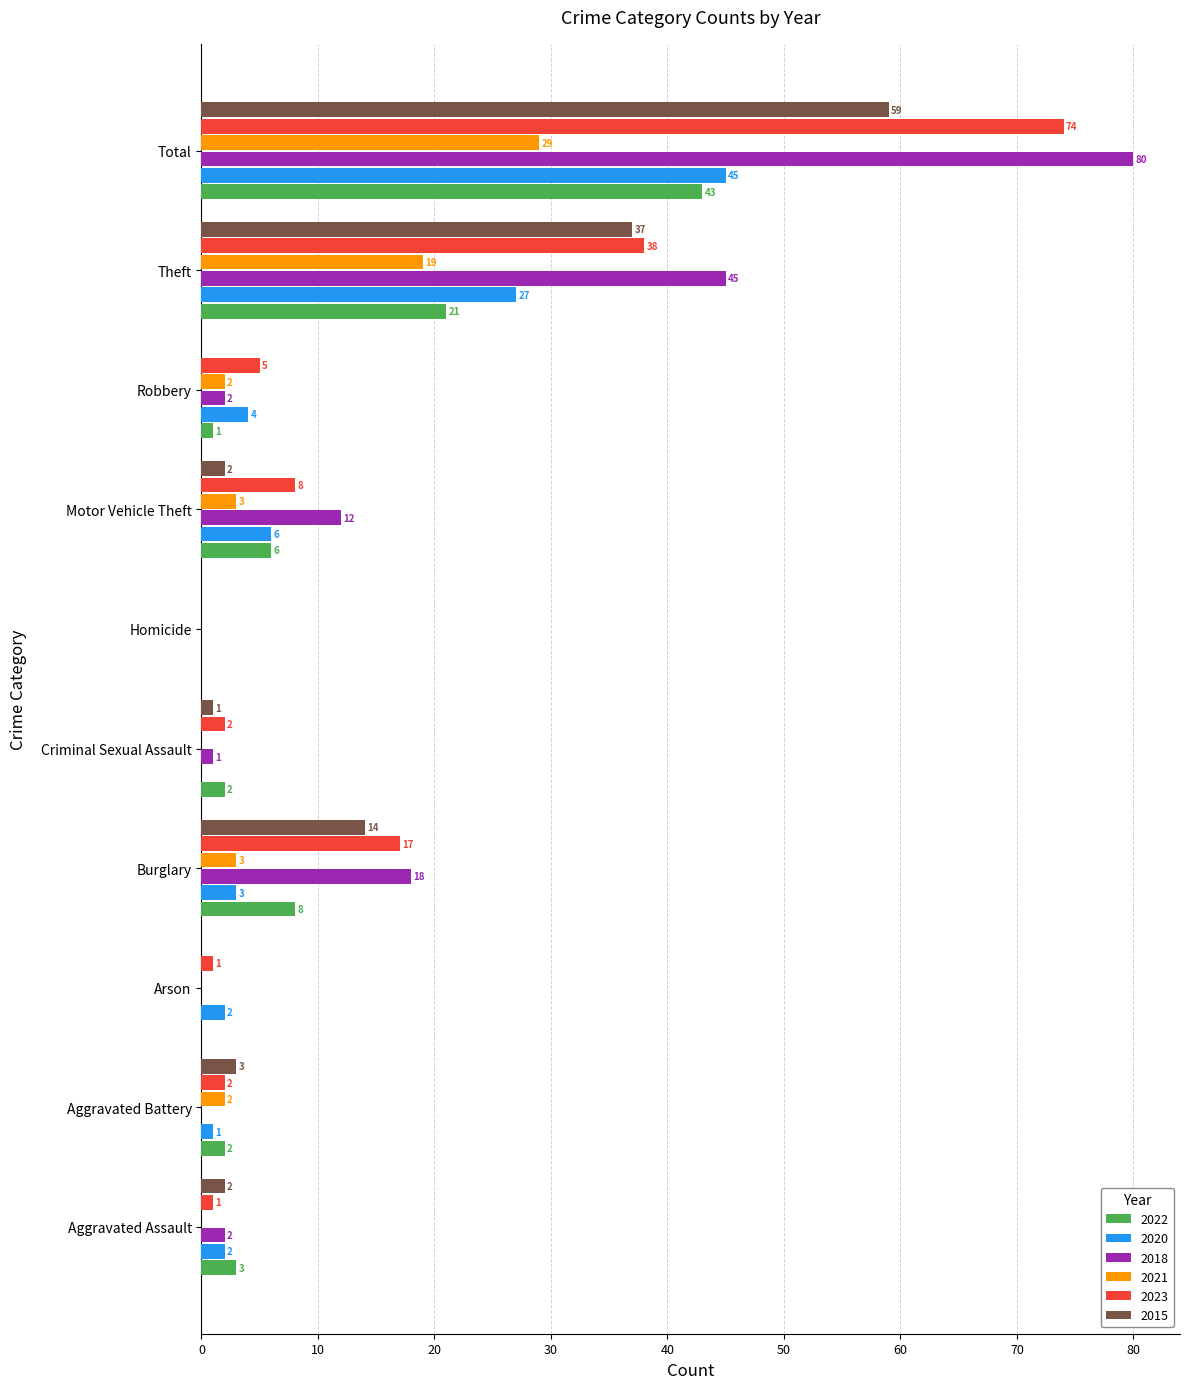

What is the total value across all series at Total?

330